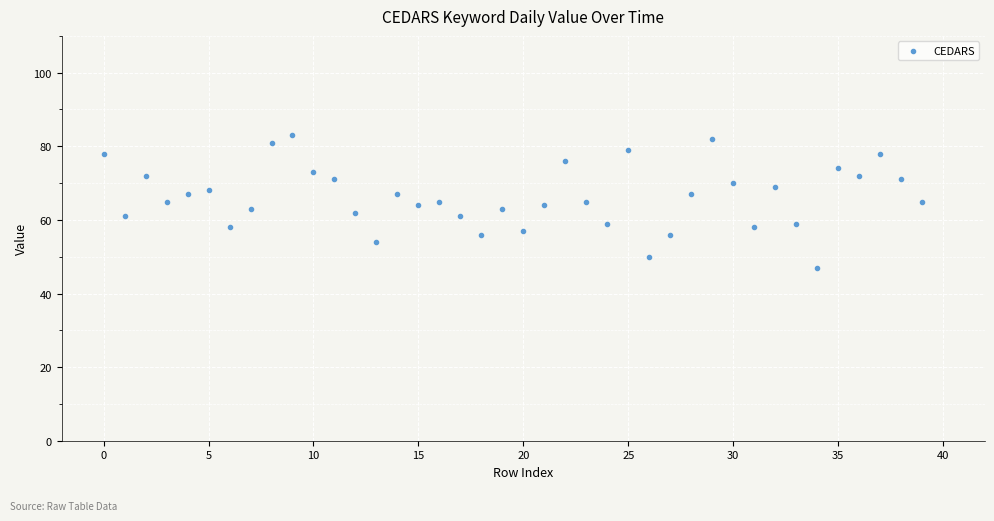

What is the range of Y values (max minus min)?

36